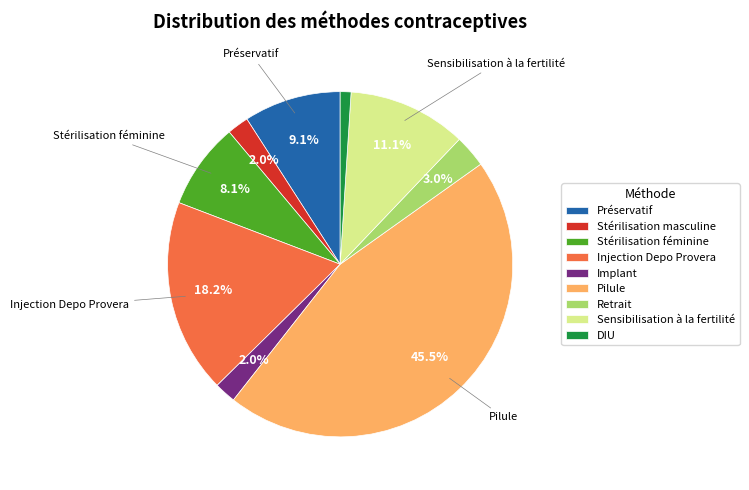

The Sensibilisation à la fertilité slice represents 11% of the pie. True or false?

True